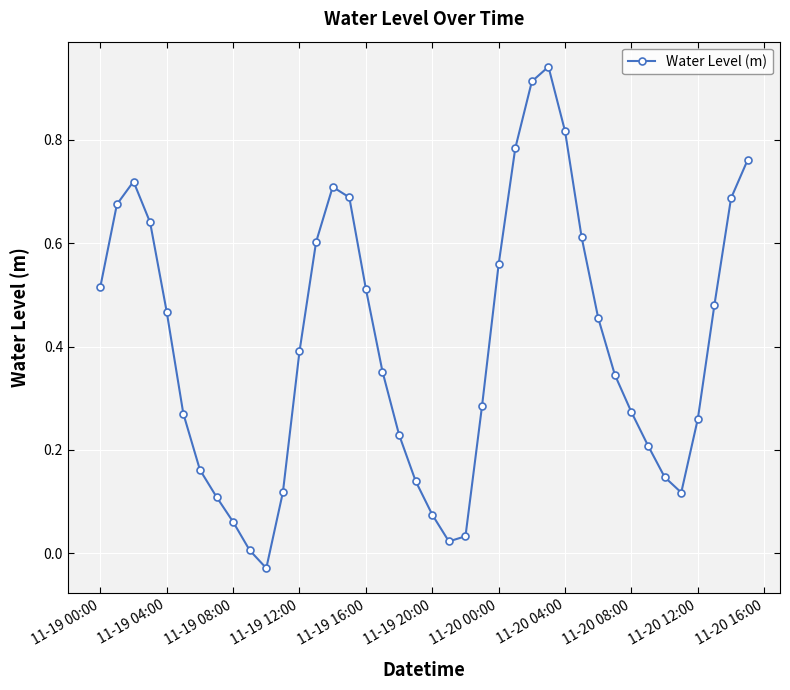

What is the sum of all values?

16.1